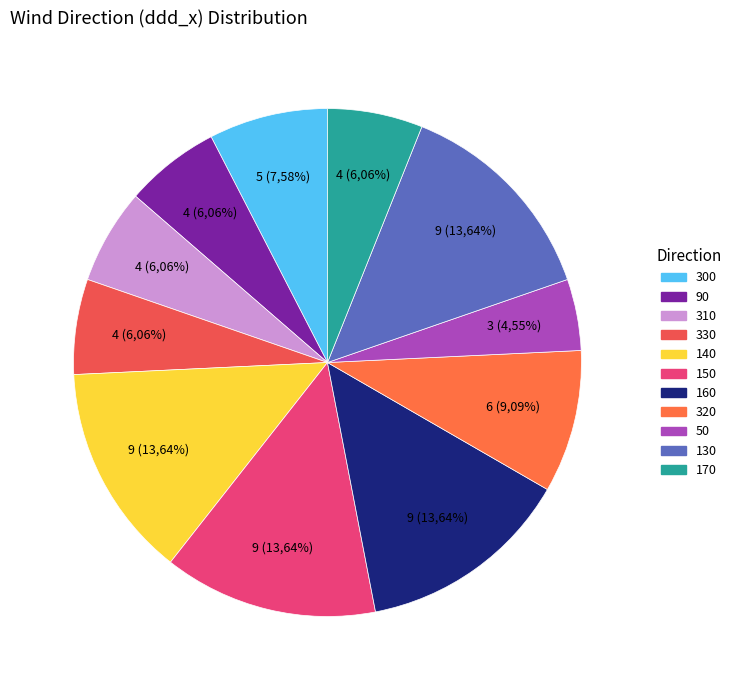

Does 300 represent more than half of the total?

No